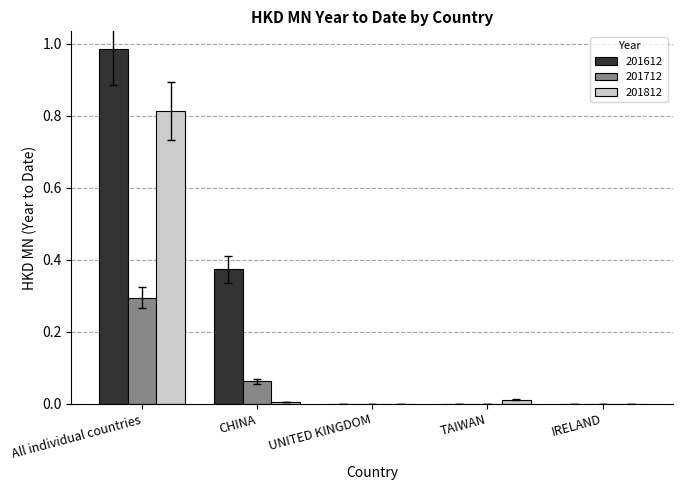

The 201612 series shows -0.5 at IRELAND. True or false?

False